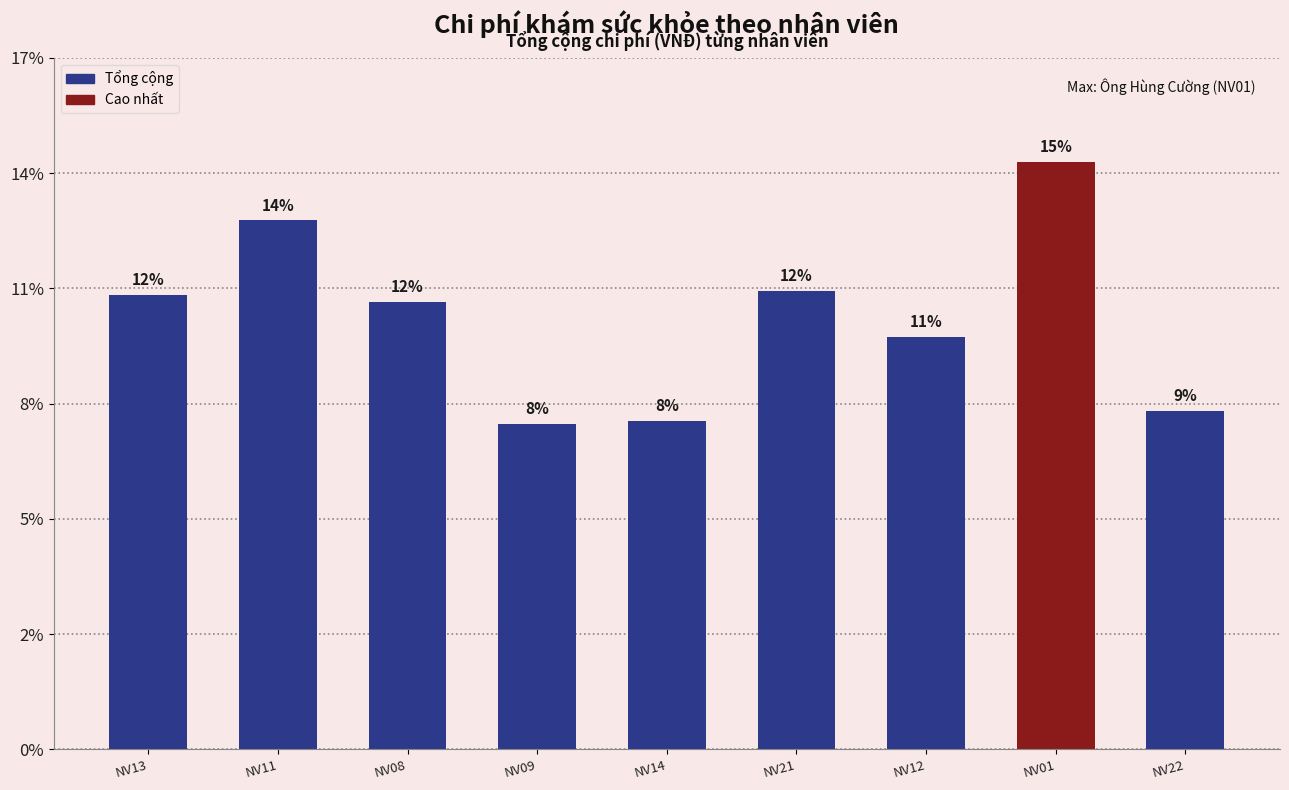

Is it true that the value at NV08 is 1156414?

False